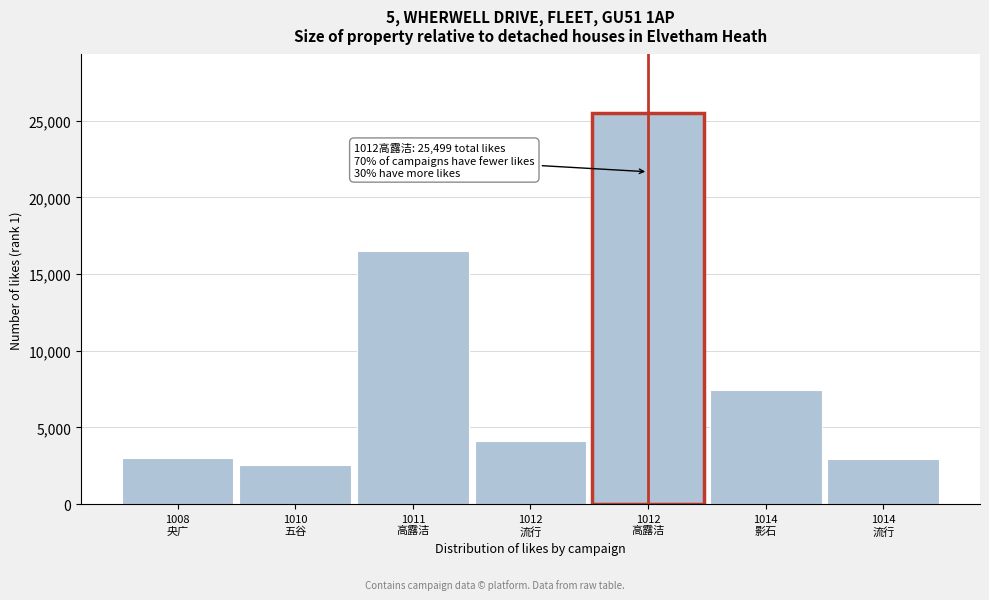

What is the greatest value displayed?

25499